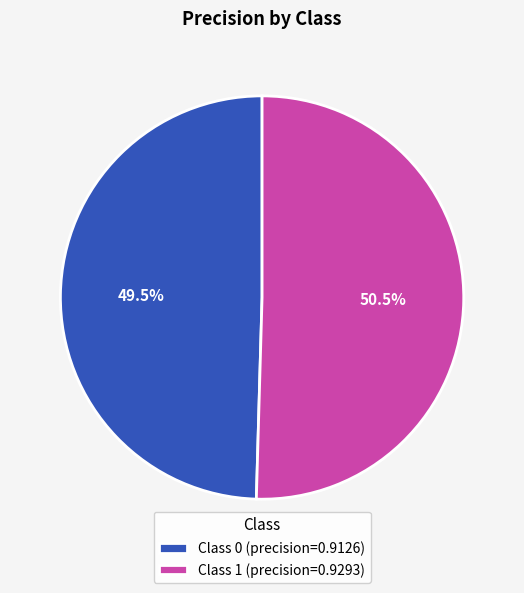

Combined, what portion of the pie is Class 1 (precision=0.9293) and Class 0 (precision=0.9126)?

100.0%